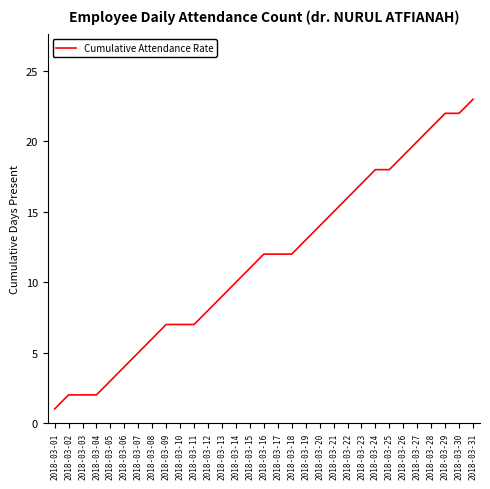

True or false: the data shows 0 at 2018-03-01.

False